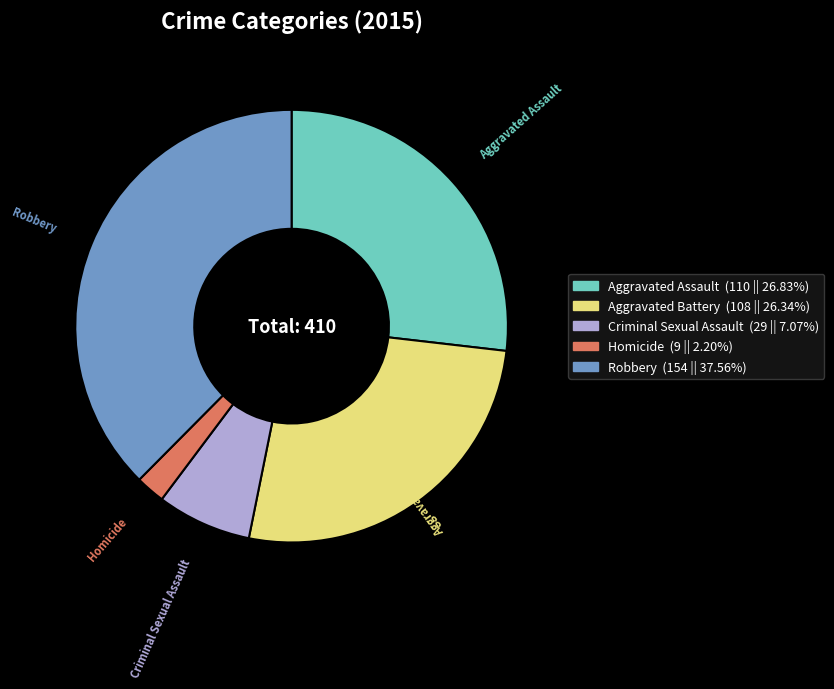

What is the largest slice in the pie chart?

Robbery